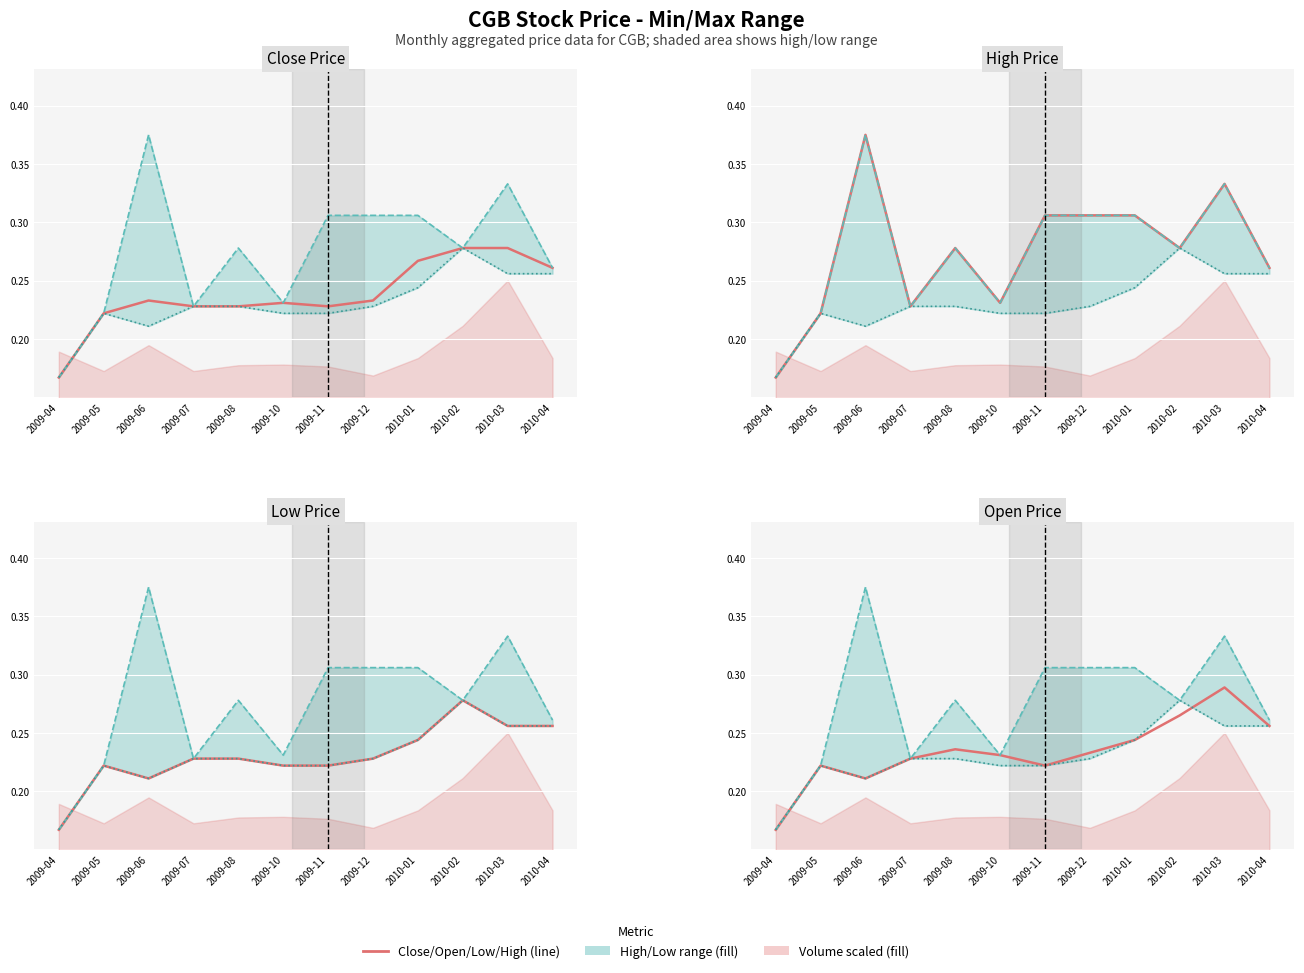

Reading left to right, what are all the values shown in this chart?

Close: 0.2	0.2	0.2	0.2	0.2	0.2	0.2	0.2	0.3	0.3	0.3	0.3
High: 0.2	0.2	0.4	0.2	0.3	0.2	0.3	0.3	0.3	0.3	0.3	0.3
Low: 0.2	0.2	0.2	0.2	0.2	0.2	0.2	0.2	0.2	0.3	0.3	0.3
Open: 0.2	0.2	0.2	0.2	0.2	0.2	0.2	0.2	0.2	0.3	0.3	0.3